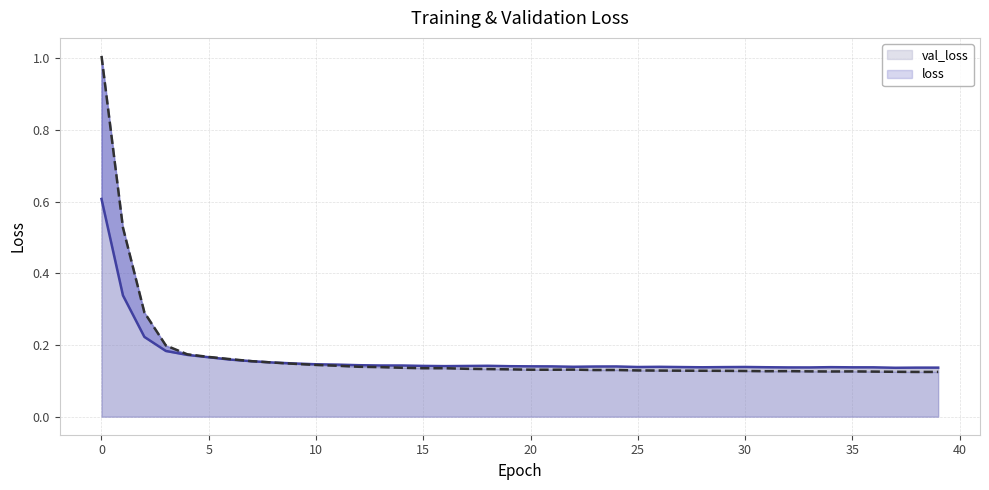

Rank the series at 6 from lowest to highest value.

val_loss, loss